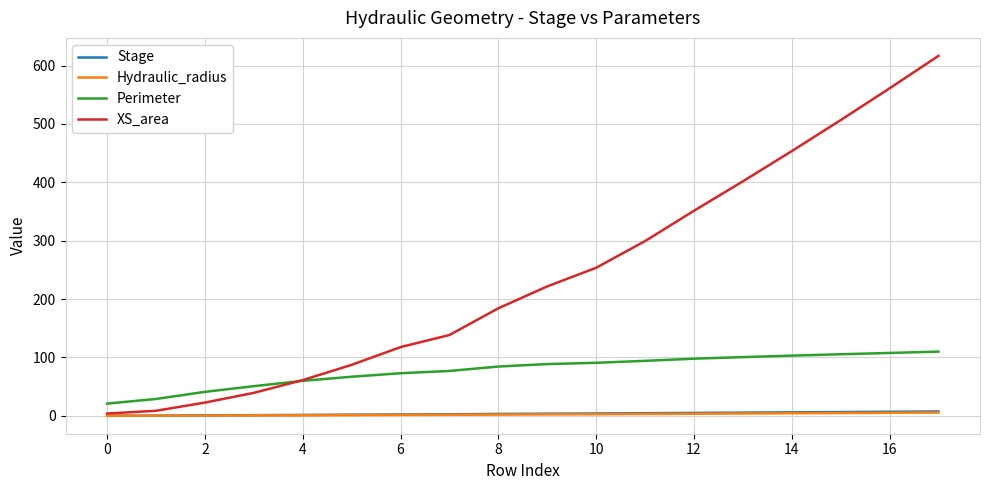

True or false: Perimeter and Hydraulic_radius intersect in this chart.

False